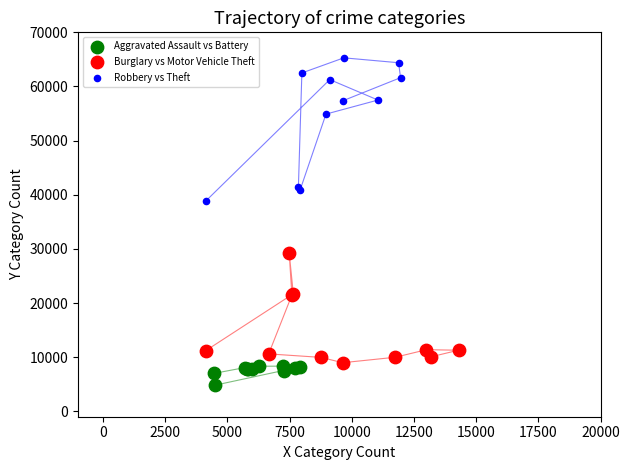

Which series reaches the maximum Y coordinate?

Robbery vs Theft